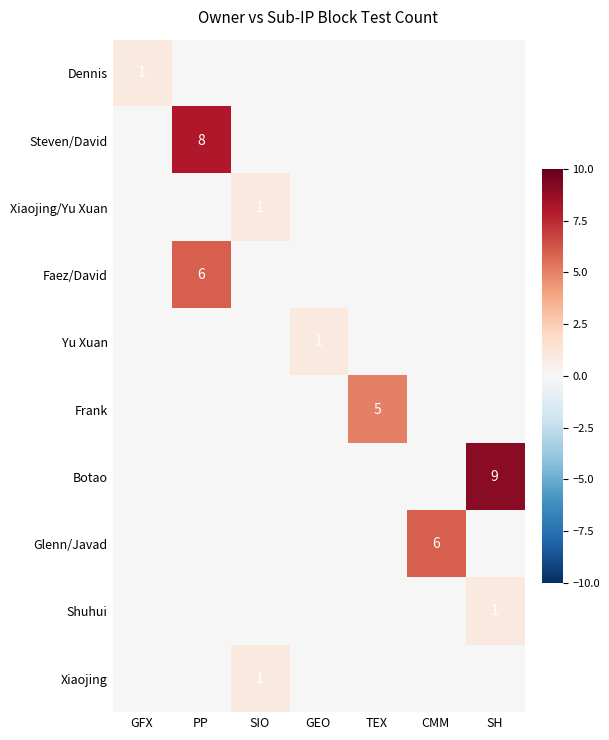

Is it true that Steven/David equals -3 at GEO?

False